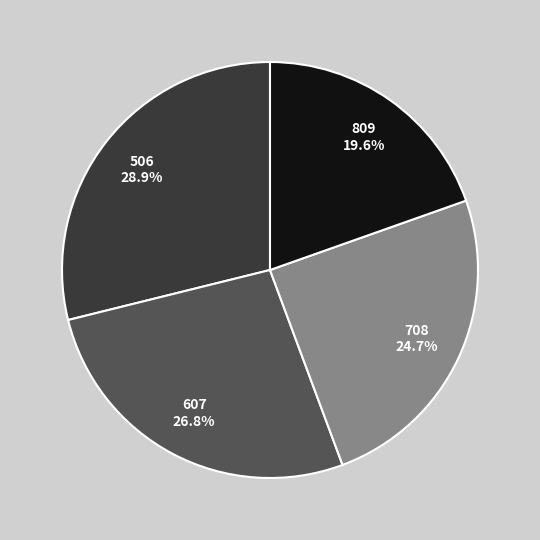

Does any single category account for the majority?

No